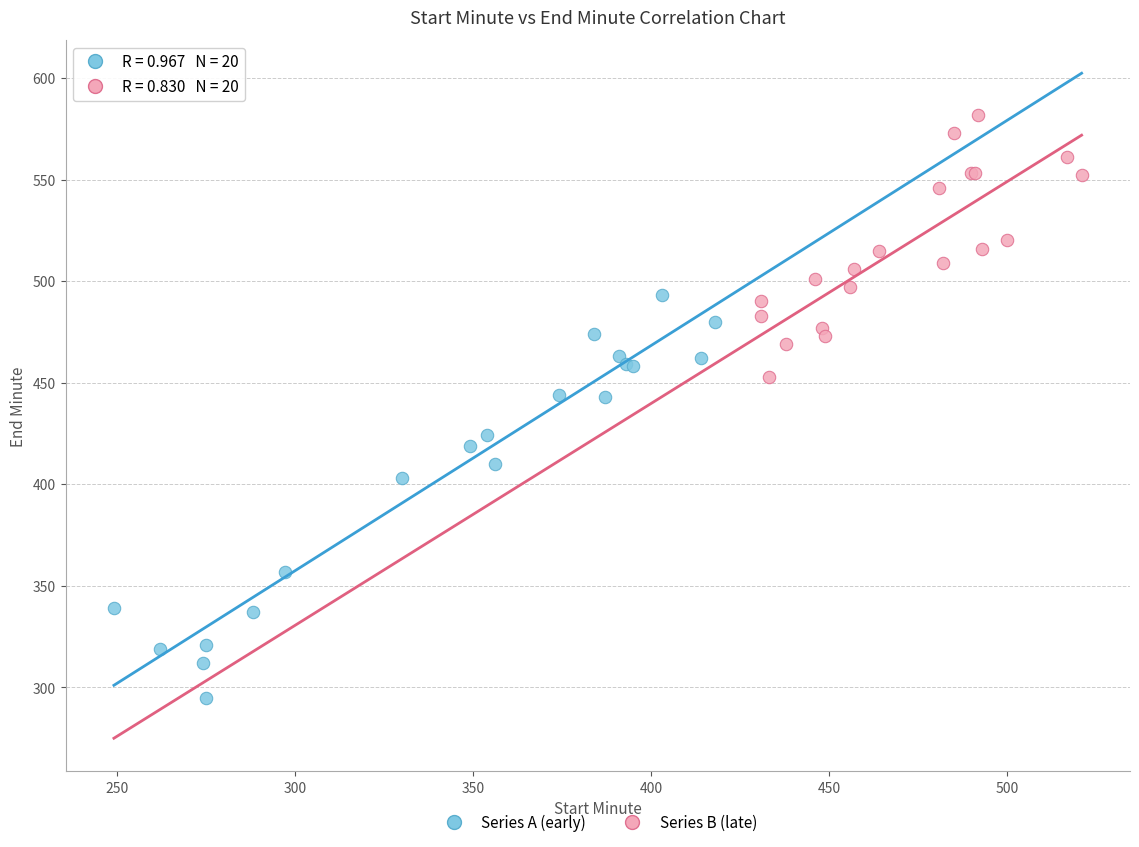

Which series reaches the maximum Y coordinate?

Series B (late)